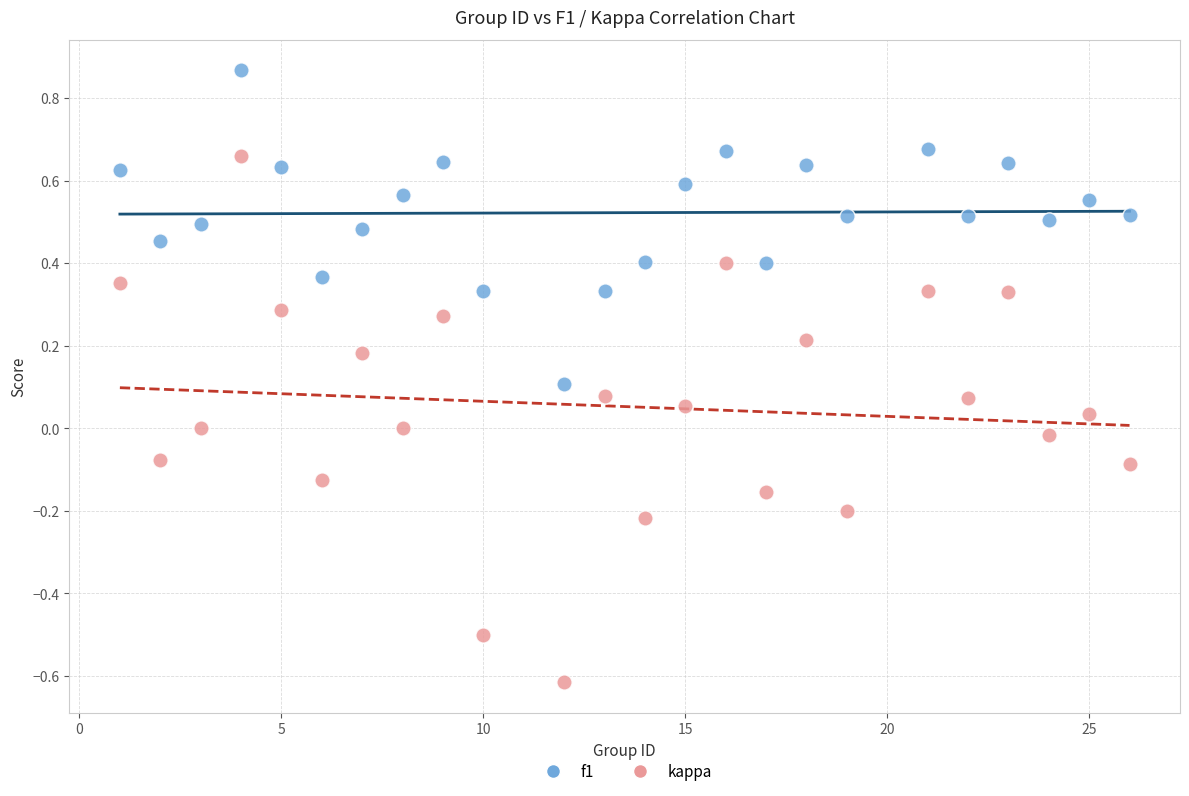

Which series has the largest Y range (max minus min)?

kappa